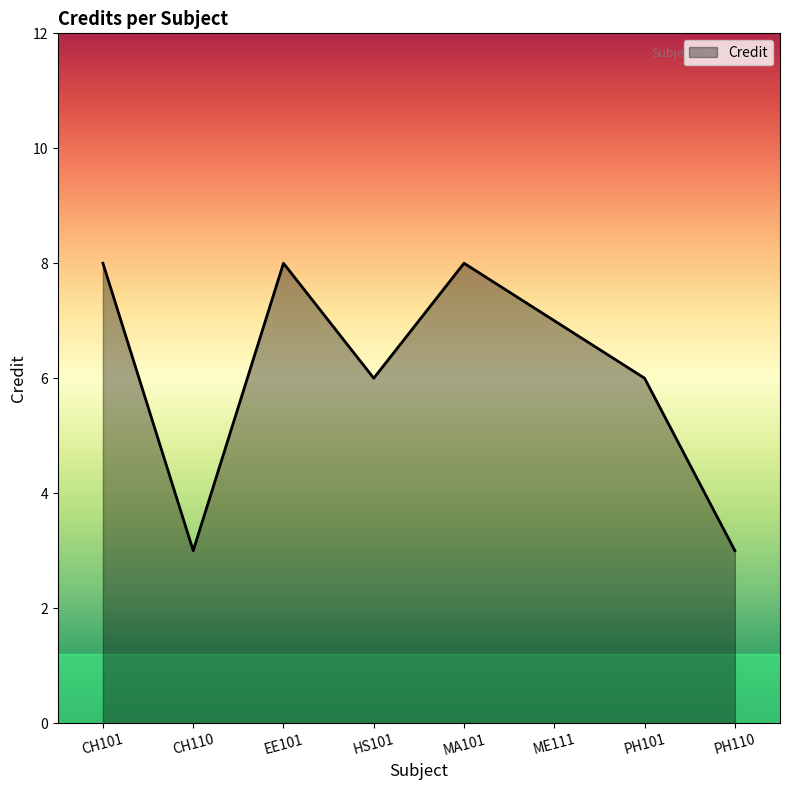

What is the change in value from CH101 to CH110?

-5